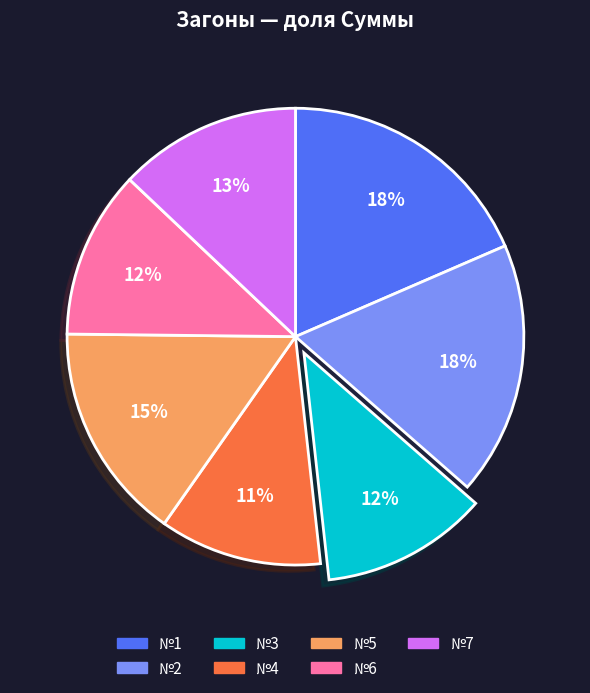

Count the number of slices in the pie.

7